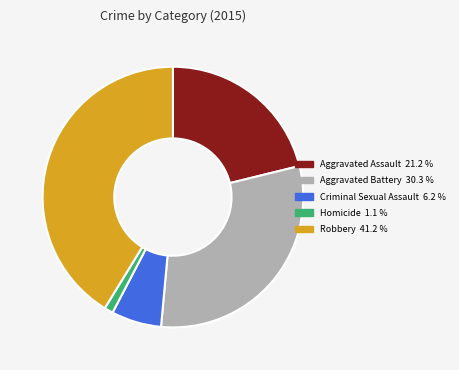

True or false: Robbery accounts for 54% of the total.

False